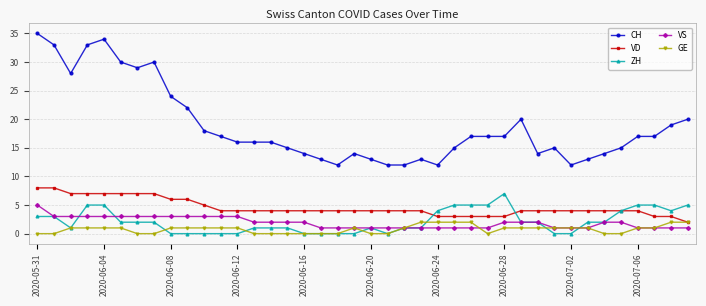

True or false: VS and VD intersect in this chart.

False